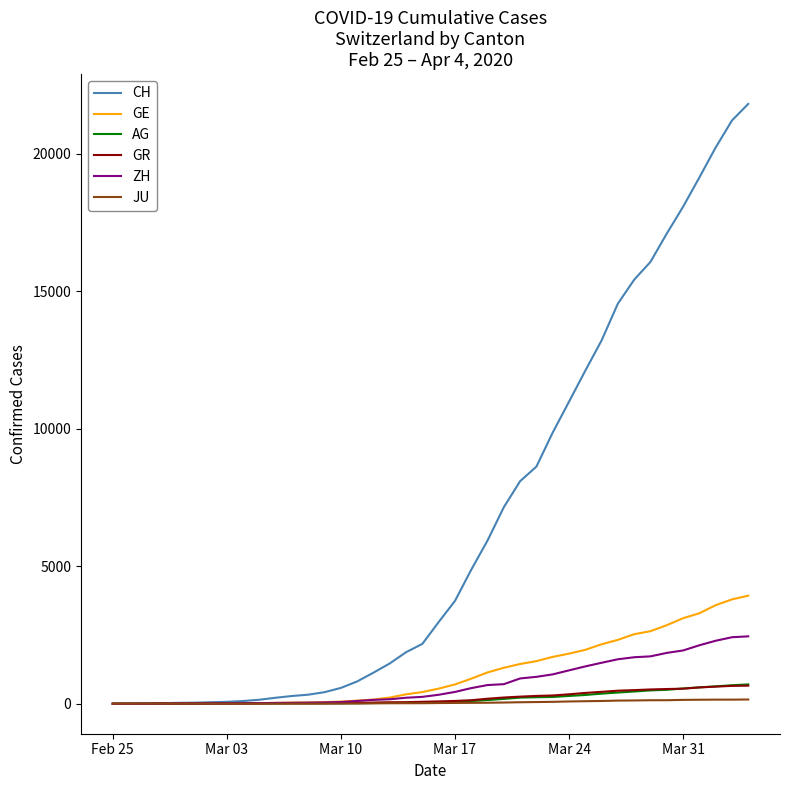

Which series has the largest total across all categories?

CH